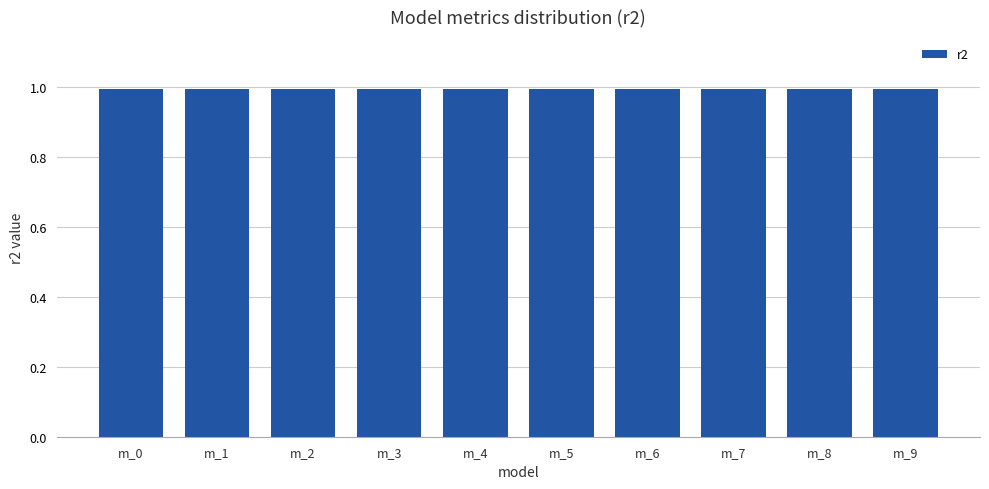

What is the smallest value displayed?

1.0